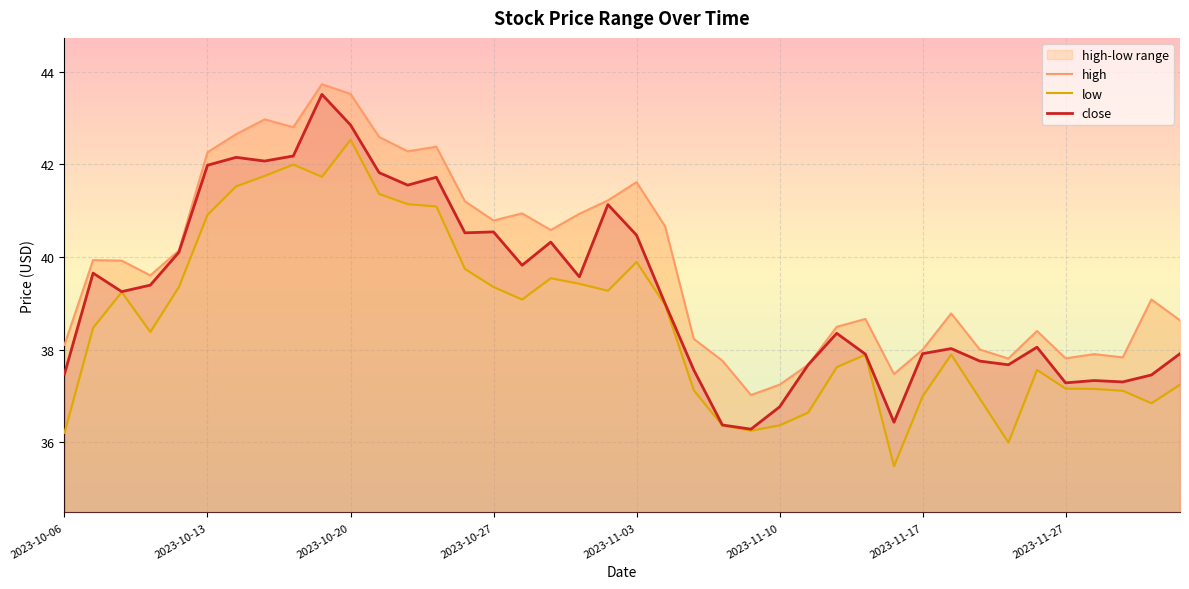

True or false: close and high cross at least once.

False